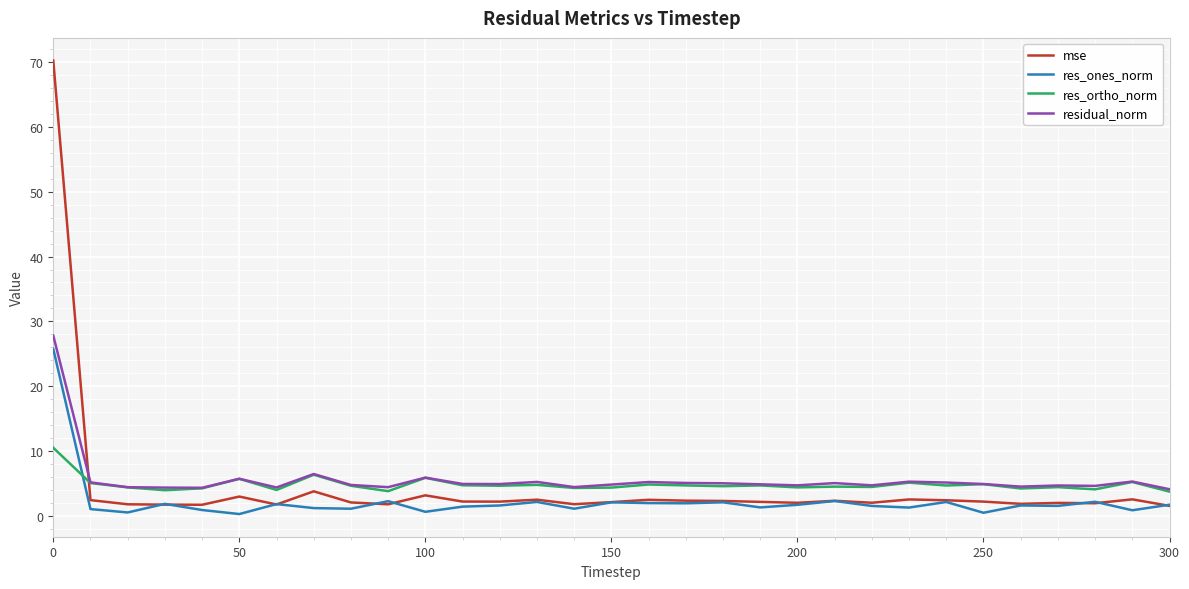

How many intersections are there between mse and res_ortho_norm?

1